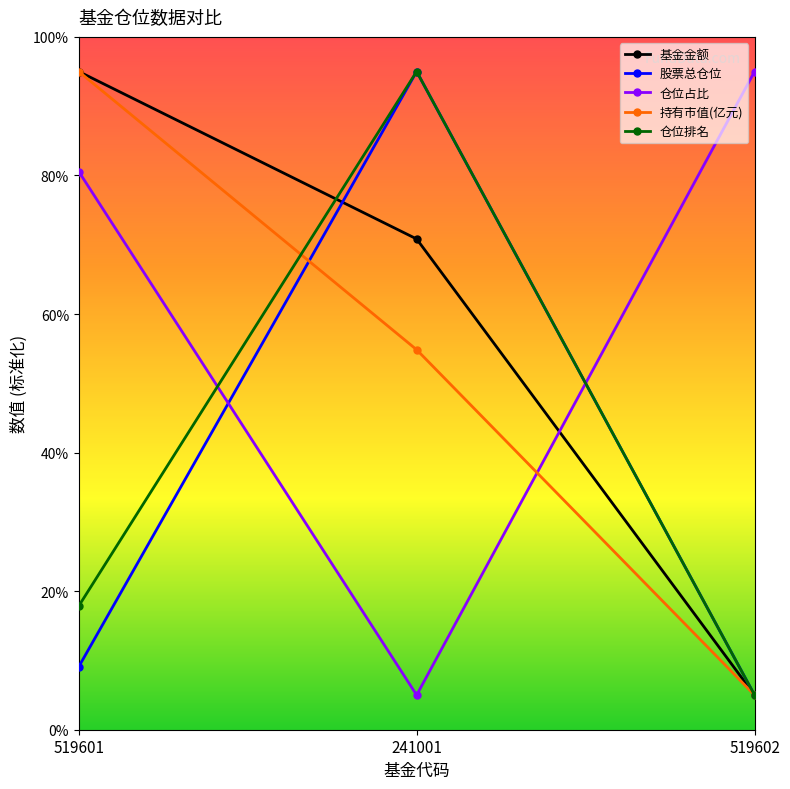

What is the value of the 基金金额 point at the 1st from the left?

95.0